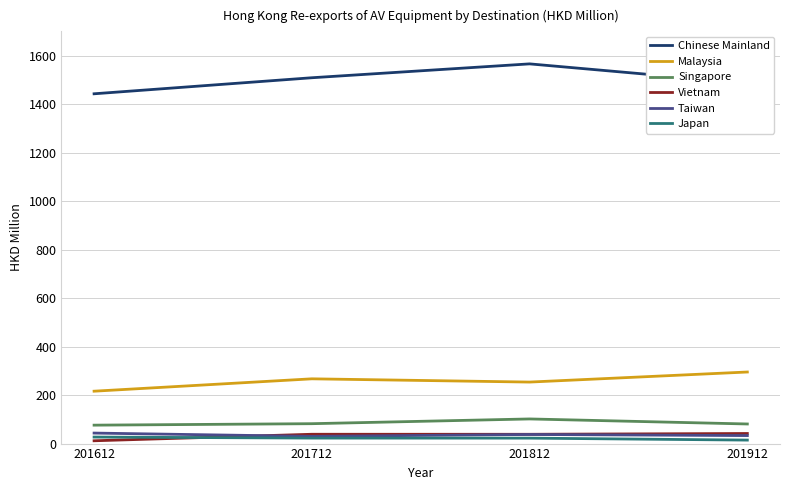

Which category has the highest value in the Chinese Mainland series?

201812